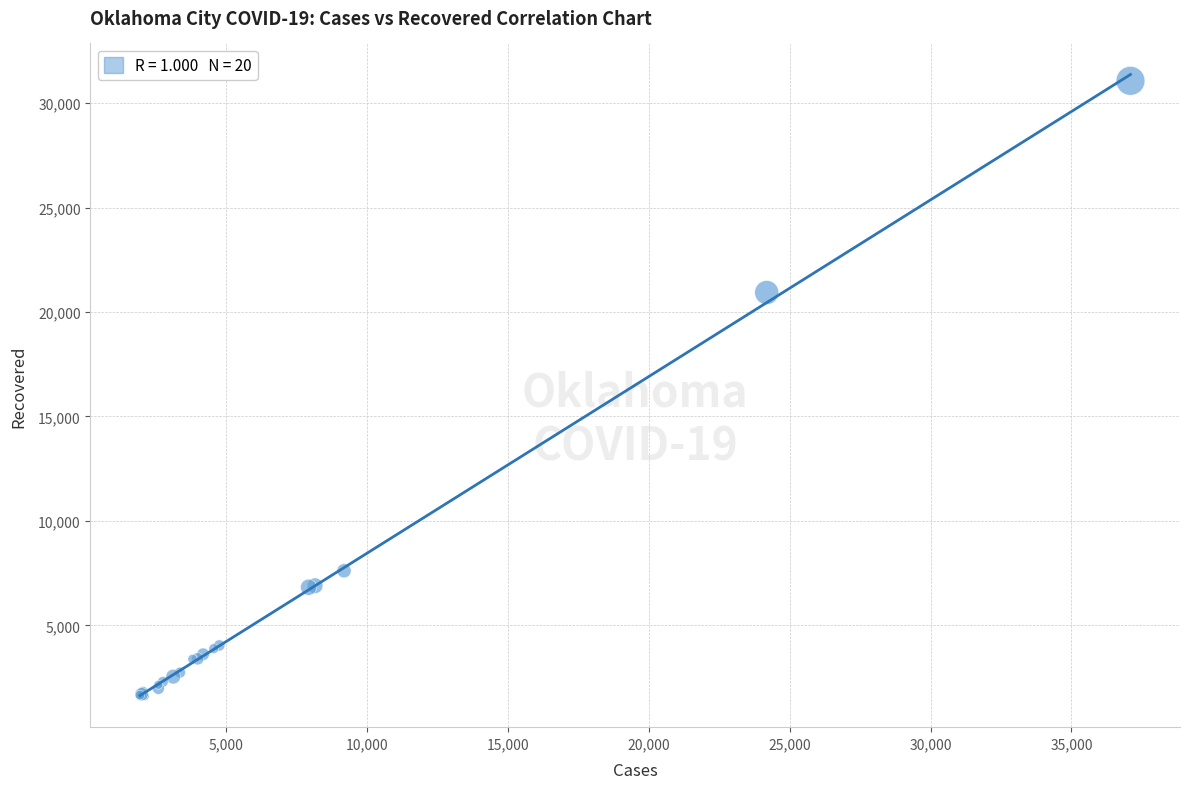

What Y value in the scatter plot is closest to 16341?

20931